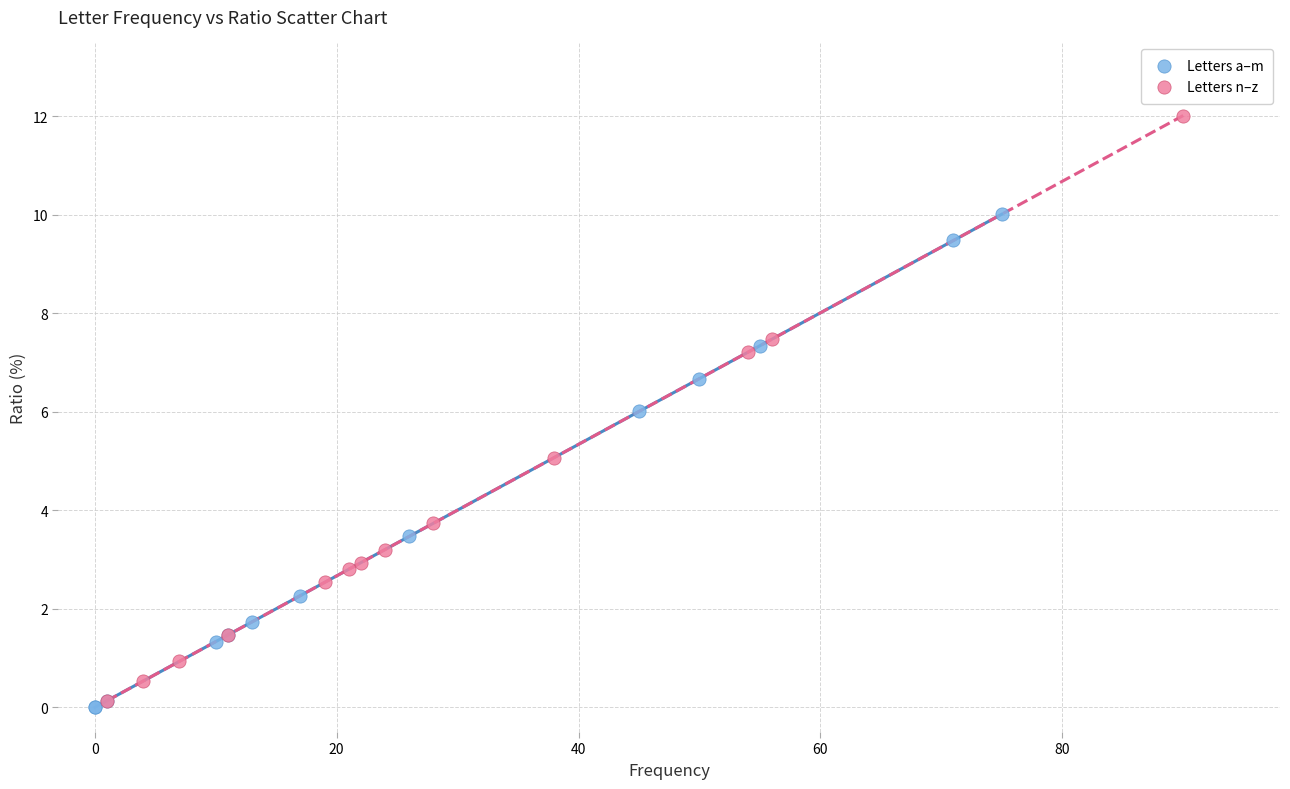

Which series reaches the maximum Y coordinate?

Letters n–z